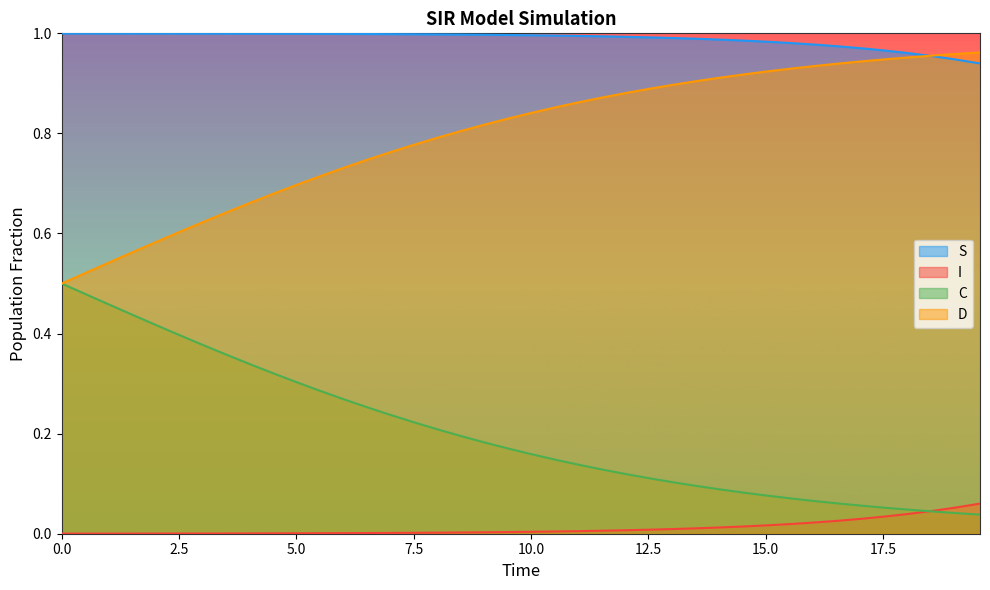

True or false: S and I intersect in this chart.

False